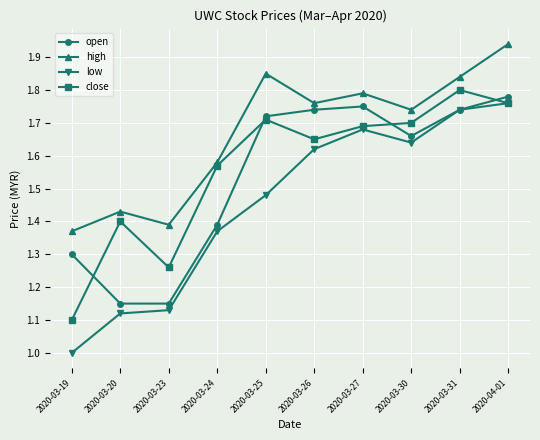

How many interior local peaks does the low series have?

1